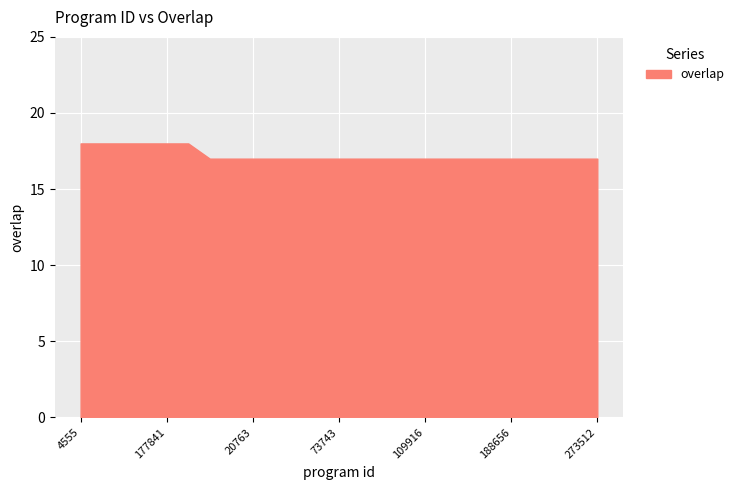

List the labels in order of value, largest first.

4555, 99986, 171417, 177033, 177841, 222471, 1113, 19669, 20763, 48582, 71004, 71981, 73743, 73747, 76390, 91131, 109916, 177347, 177707, 179587, 188656, 190290, 195286, 236538, 273512